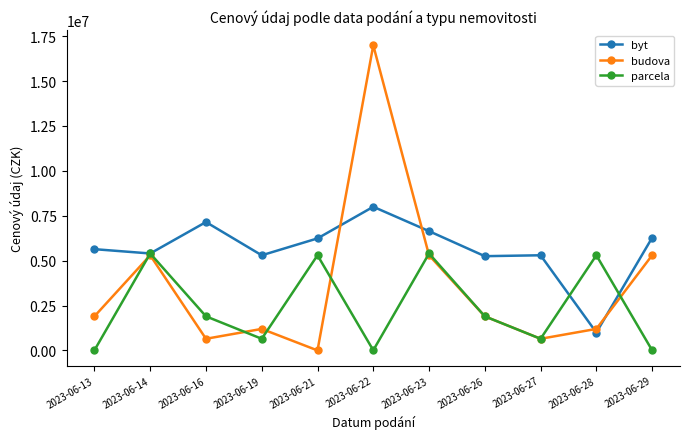

What is the value of the parcela point at the 5th from the left?

5300000